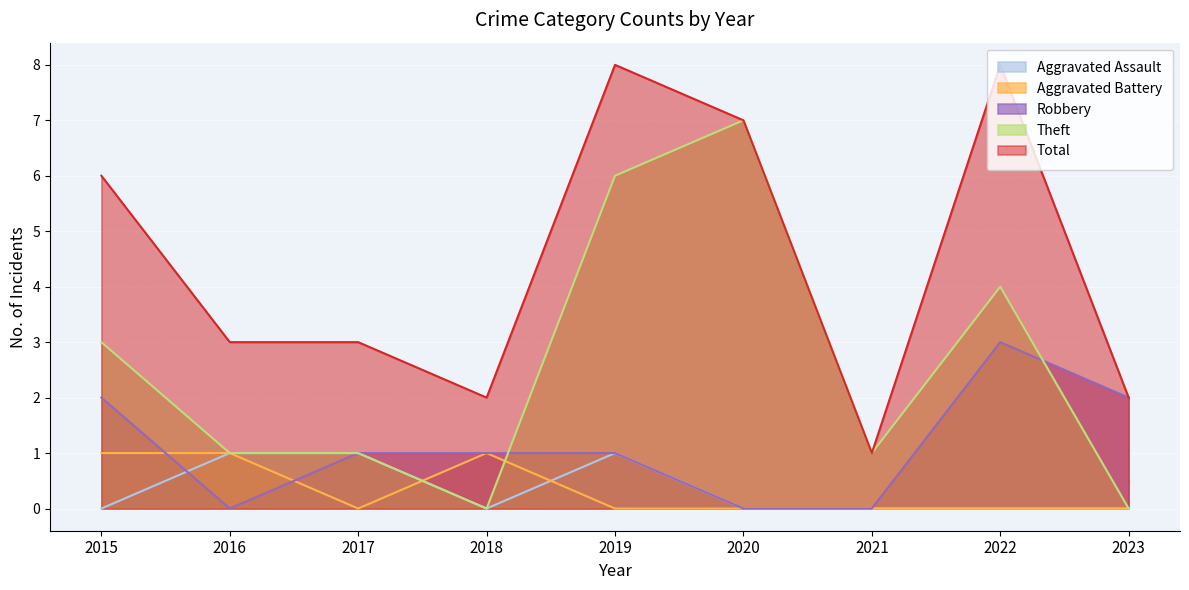

True or false: Aggravated Assault has more than 1 interior local peaks.

False